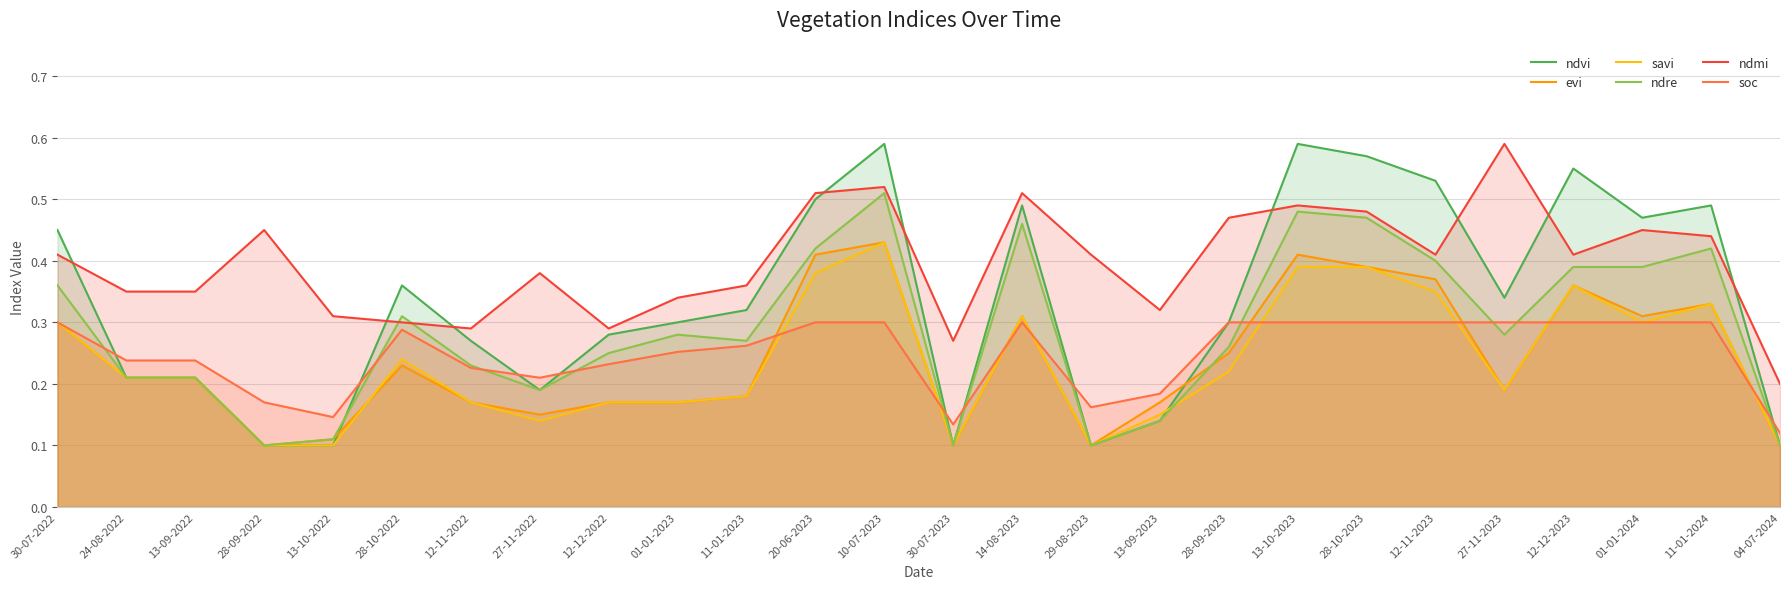

Is it true that evi equals 0.2 at 24-08-2022?

True